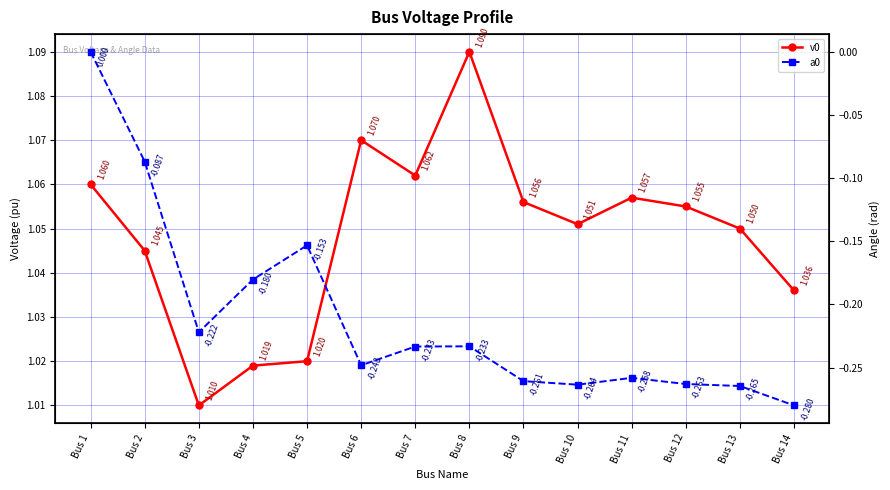

True or false: a0 and v0 cross at least once.

False